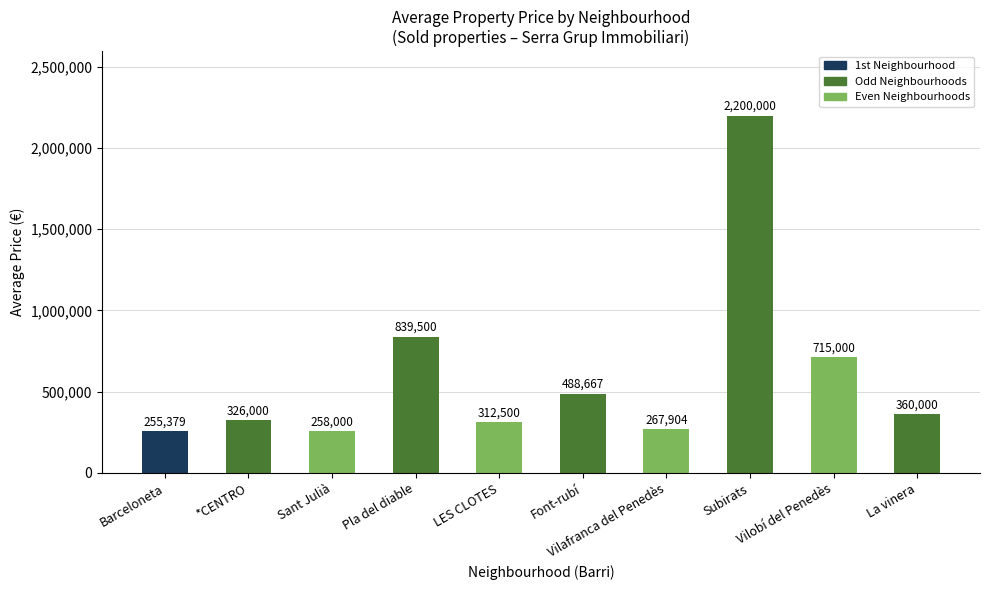

What is the minimum value shown in the chart?

255379